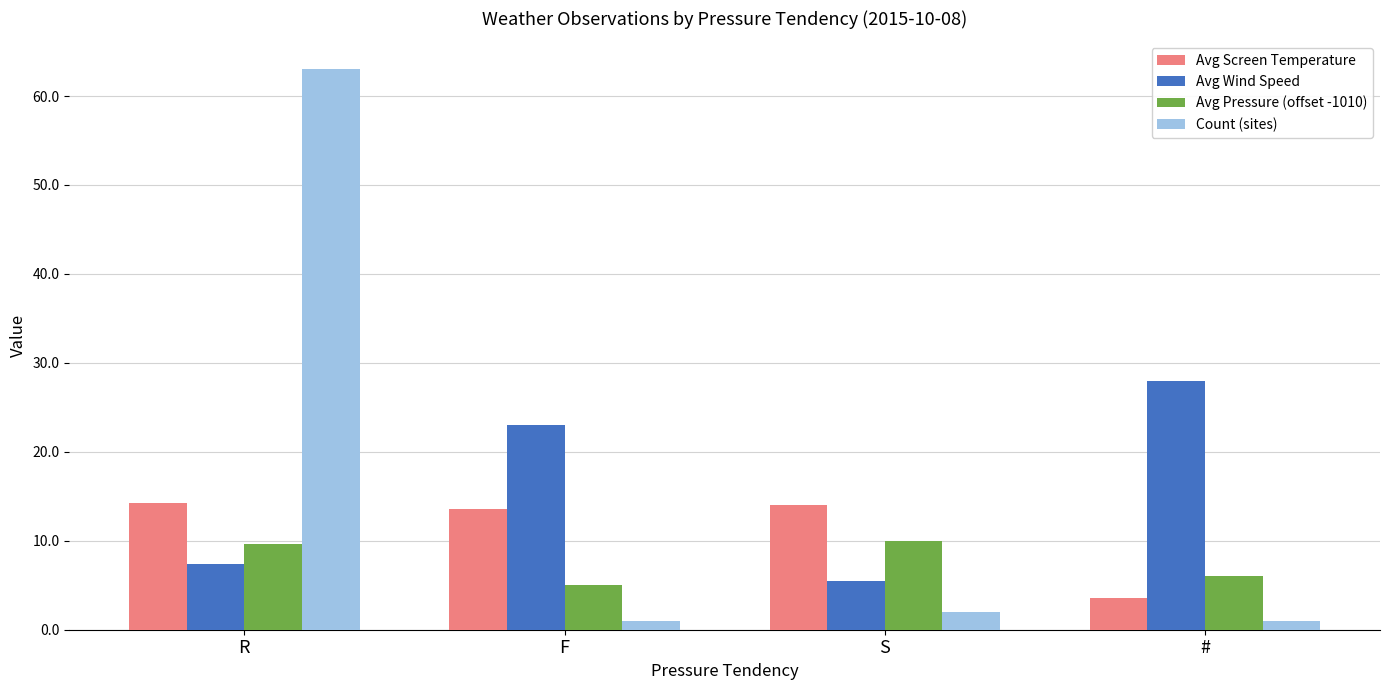

List the series in order of their peak value, highest first.

Count (sites), Avg Wind Speed, Avg Screen Temperature, Avg Pressure (offset -1010)